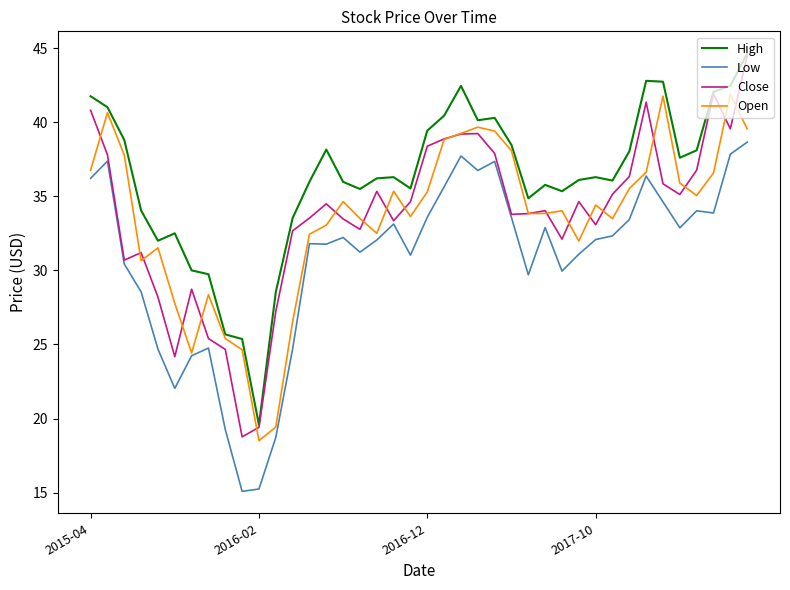

True or false: Open has more than 2 points higher than both neighbors.

True